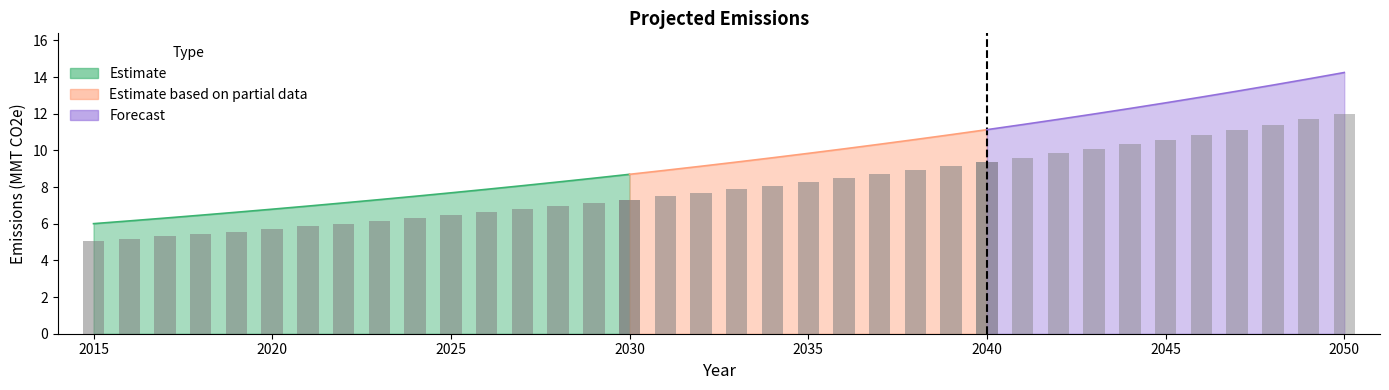

What is the value of the 7th bar from the left?

5.9